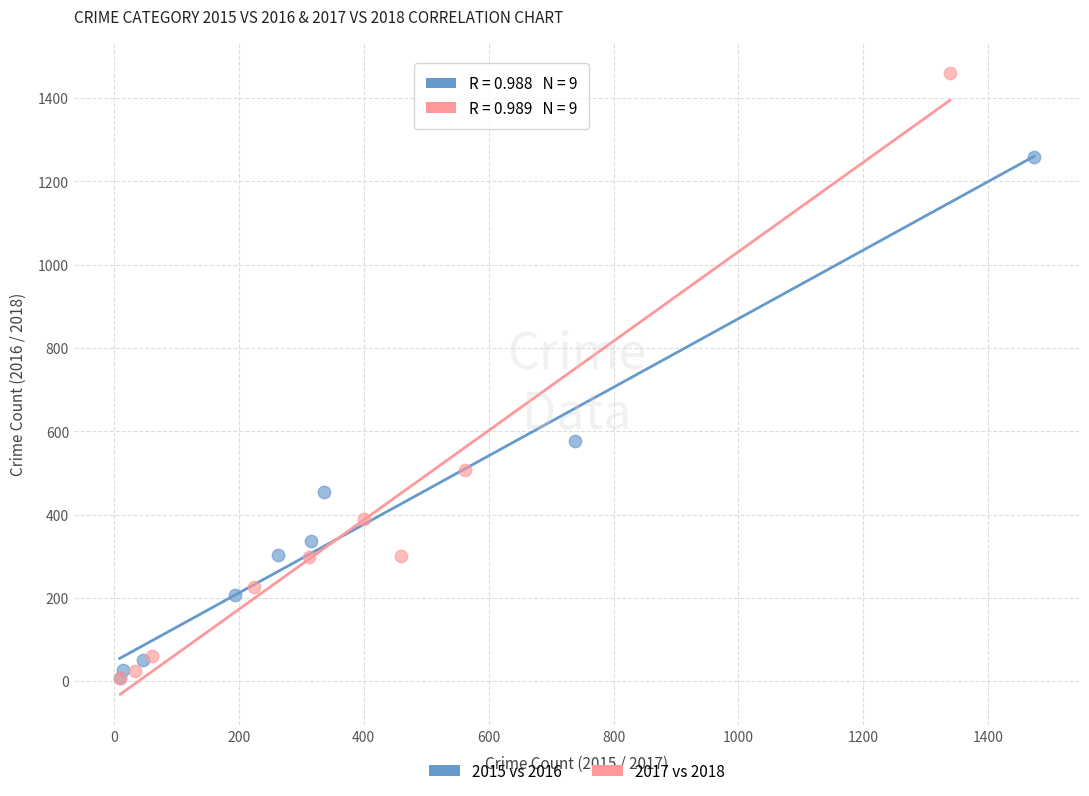

Which series reaches the maximum Y coordinate?

2017 vs 2018